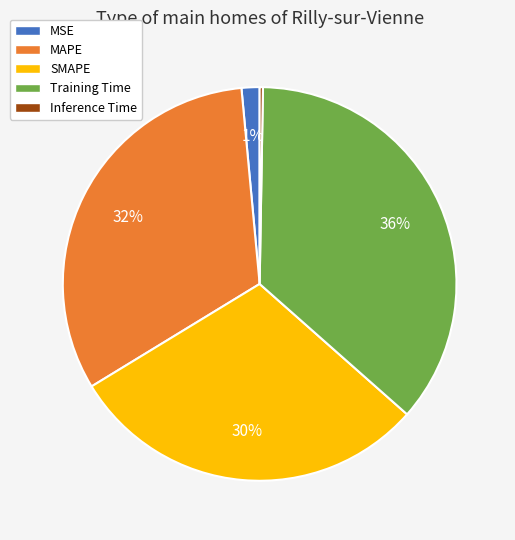

Is MAPE the majority of the pie?

No